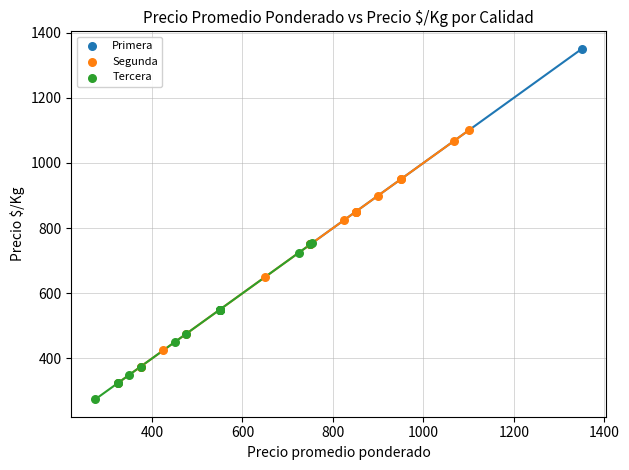

Which series contains the lowest Y value?

Tercera